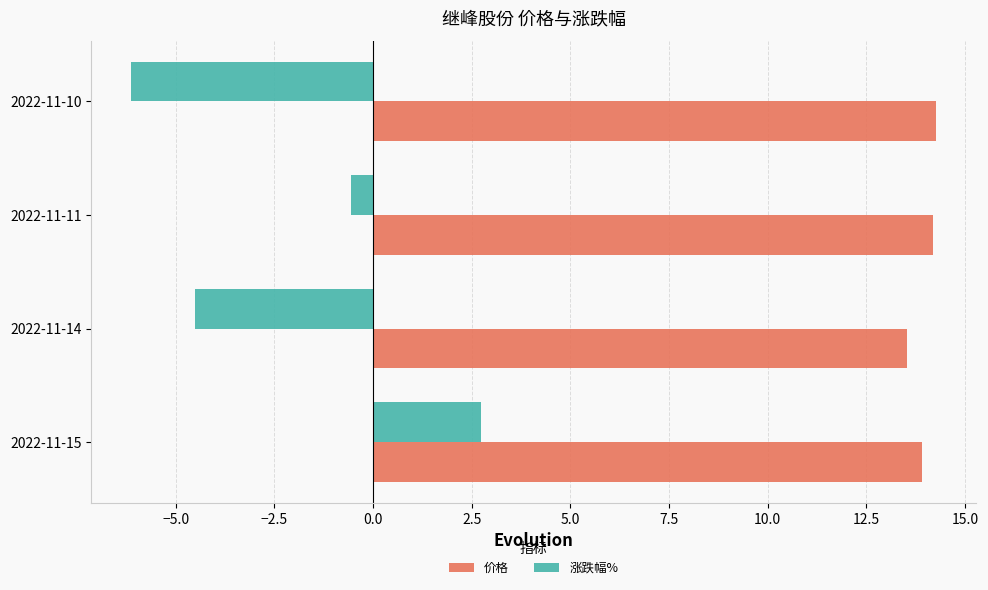

Rank the series at 2022-11-14 from highest to lowest value.

价格, 涨跌幅%